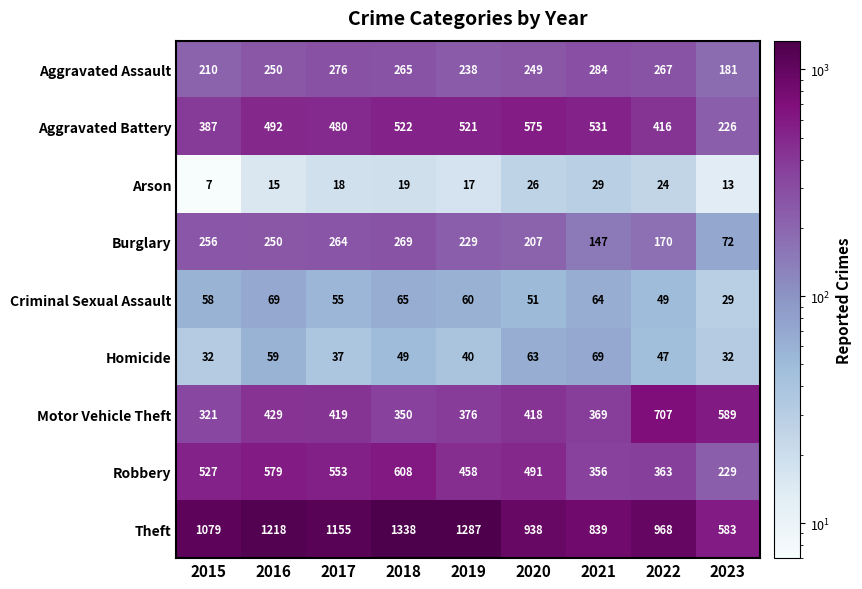

What is the difference between the highest and lowest values at 2016?

1203